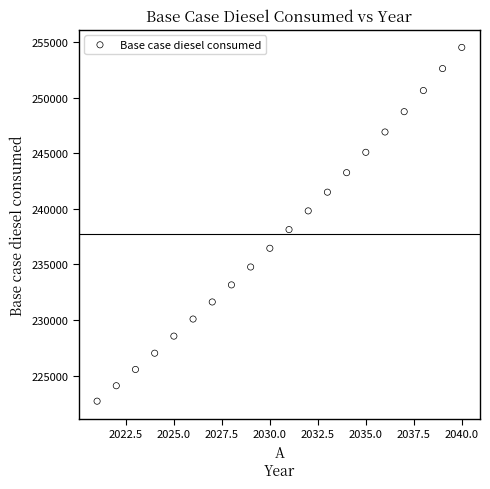

What Y value in the scatter plot is closest to 238610?

238135.2